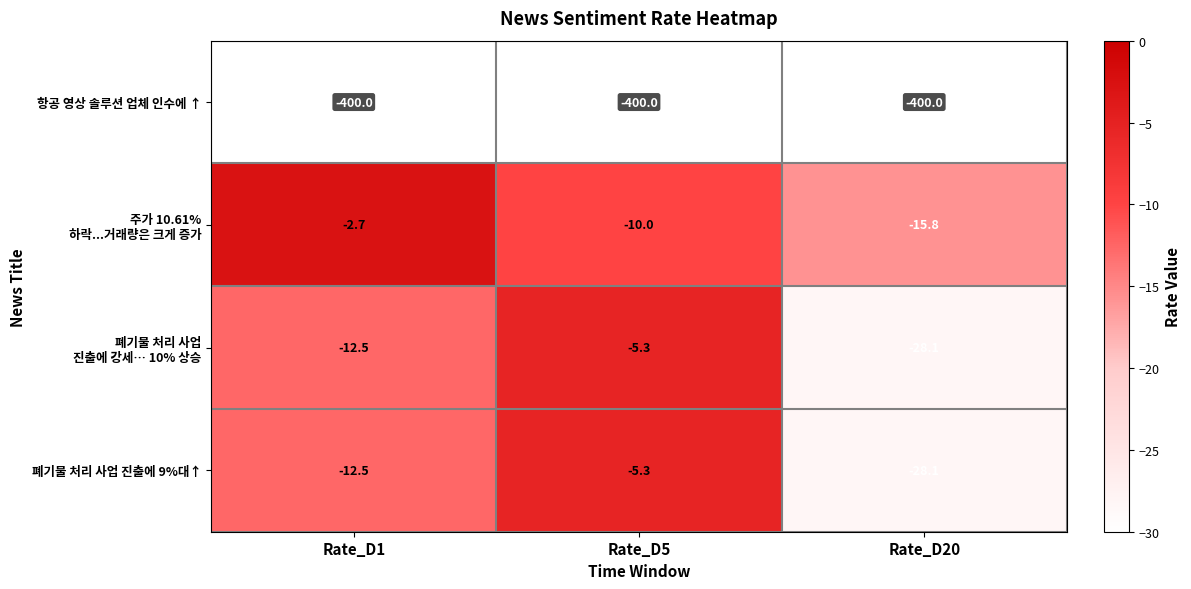

The value of 폐기물 처리 사업 진출에 9%대↑ at Rate_D20 is -28.1. True or false?

True